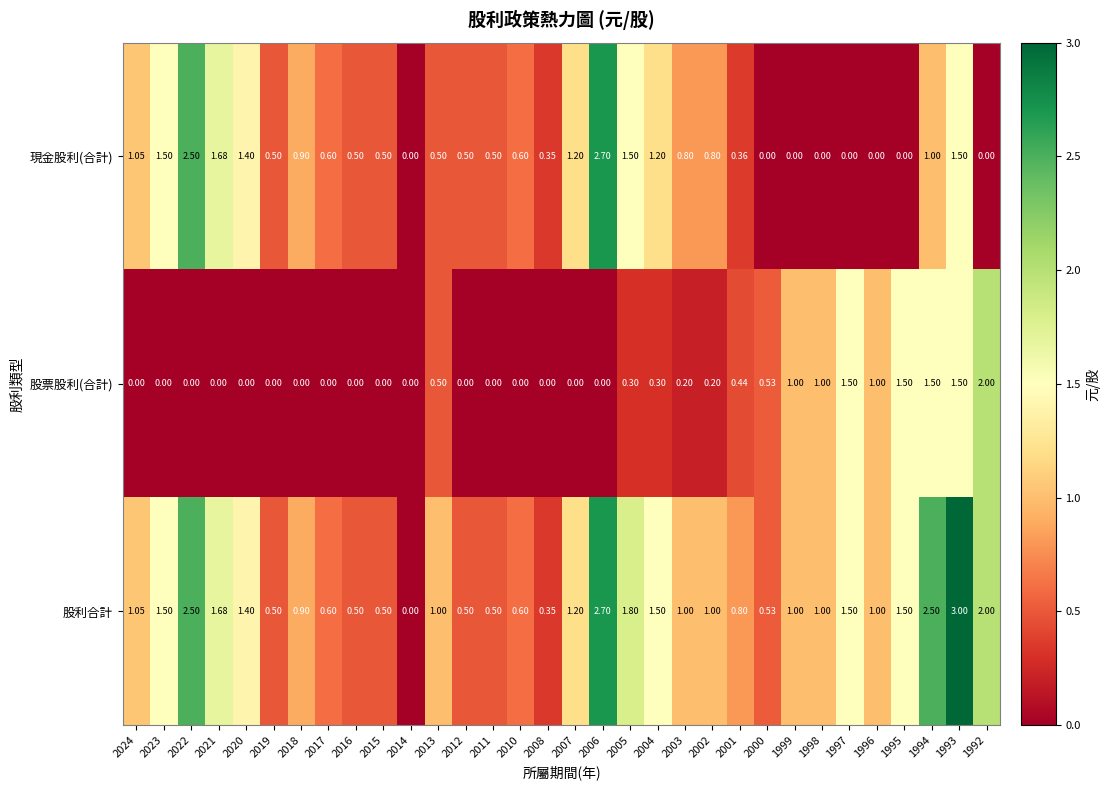

Count the number of categories in the chart.

32